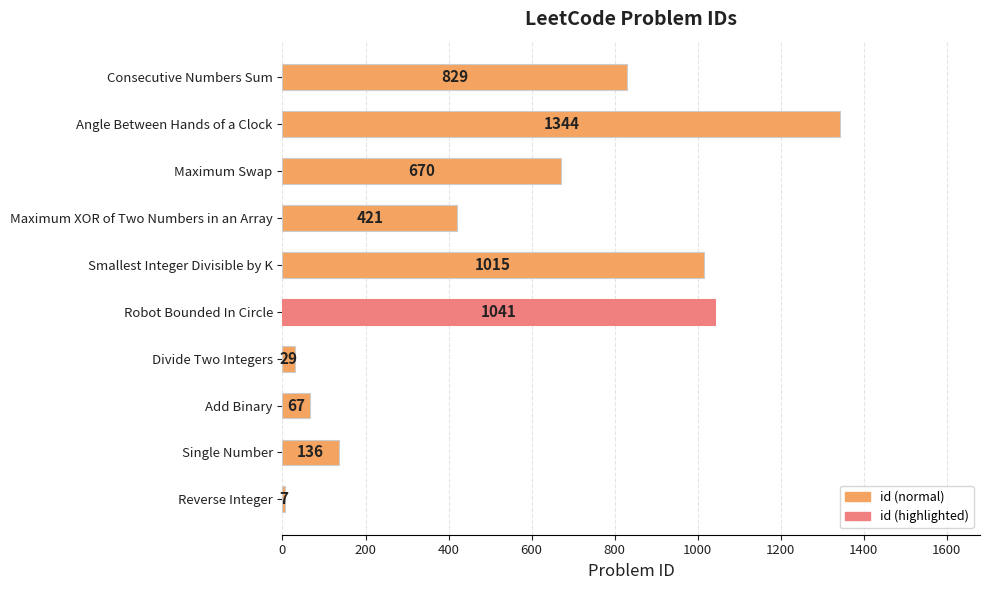

Are the bars horizontal?

Yes